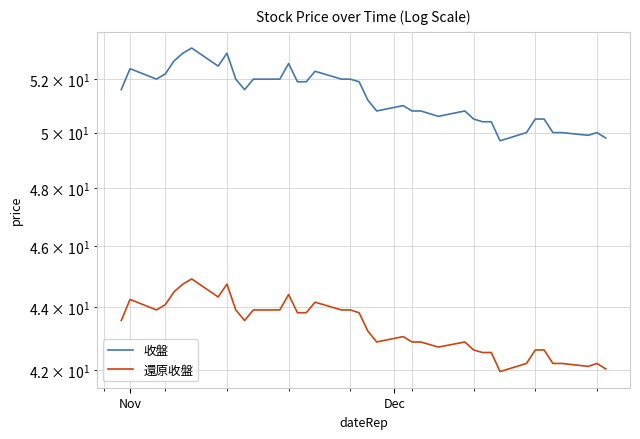

Reading right to left, list all the values displayed in this chart.

收盤: 49.8	50.0	49.9	50.0	50.0	50.5	50.5	50.0	49.7	50.4	50.4	50.5	50.8	50.6	50.7	50.8	50.8	51.0	50.8	51.2	51.9	52.0	52.0	52.3	51.9	51.9	52.6	52.0	52.0	51.6	52.0	53.0	52.5	53.2	53.0	52.7	52.2	52.0	52.4	51.6
還原收盤: 42.0	42.2	42.1	42.2	42.2	42.6	42.6	42.2	42.0	42.5	42.5	42.6	42.9	42.7	42.8	42.9	42.9	43.0	42.9	43.2	43.8	43.9	43.9	44.1	43.8	43.8	44.4	43.9	43.9	43.6	43.9	44.7	44.3	44.9	44.7	44.5	44.1	43.9	44.2	43.6